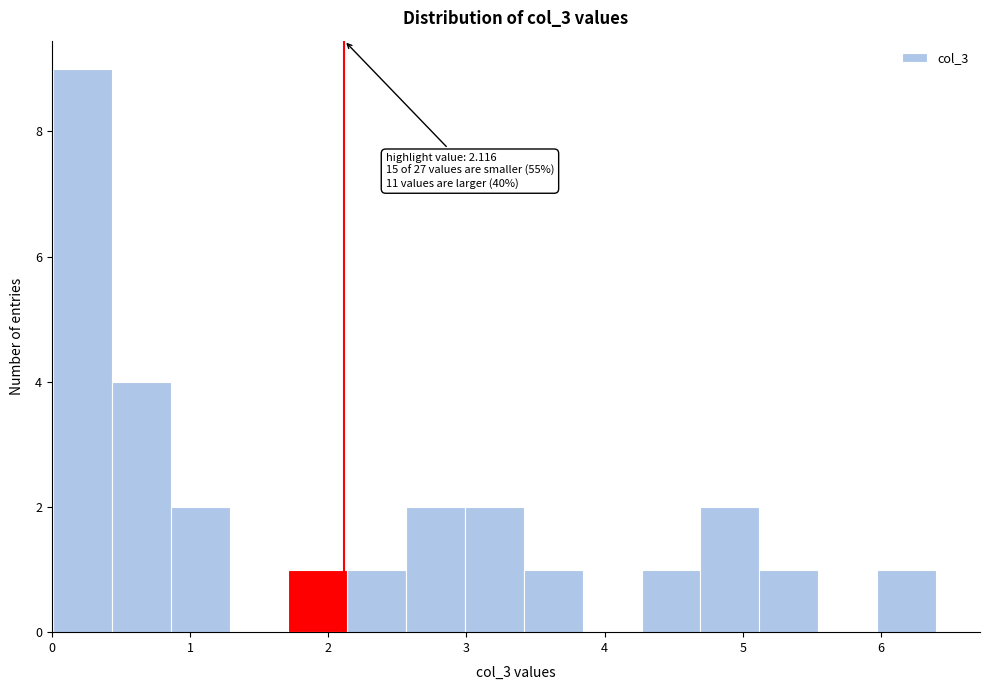

Over which range of the x-axis is the bar tallest?

0.0 to 0.4